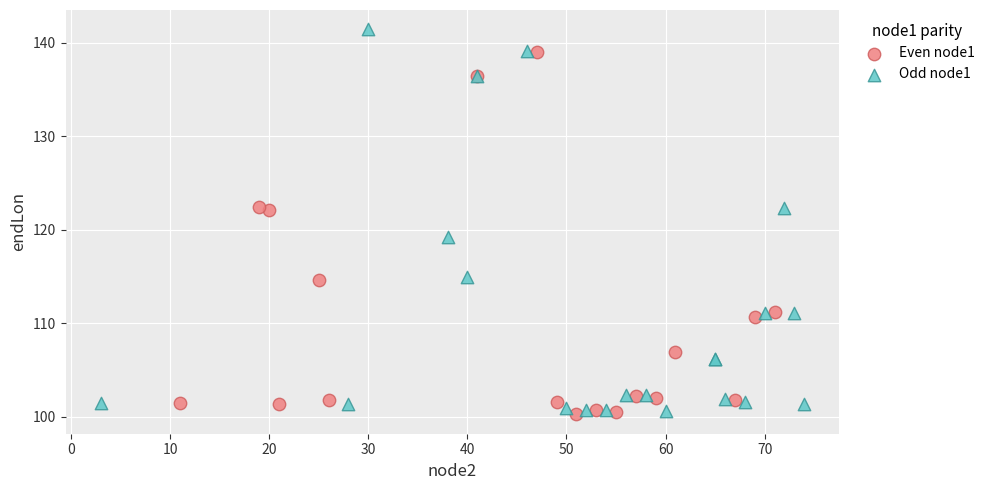

Which series contains the highest Y value?

Odd node1